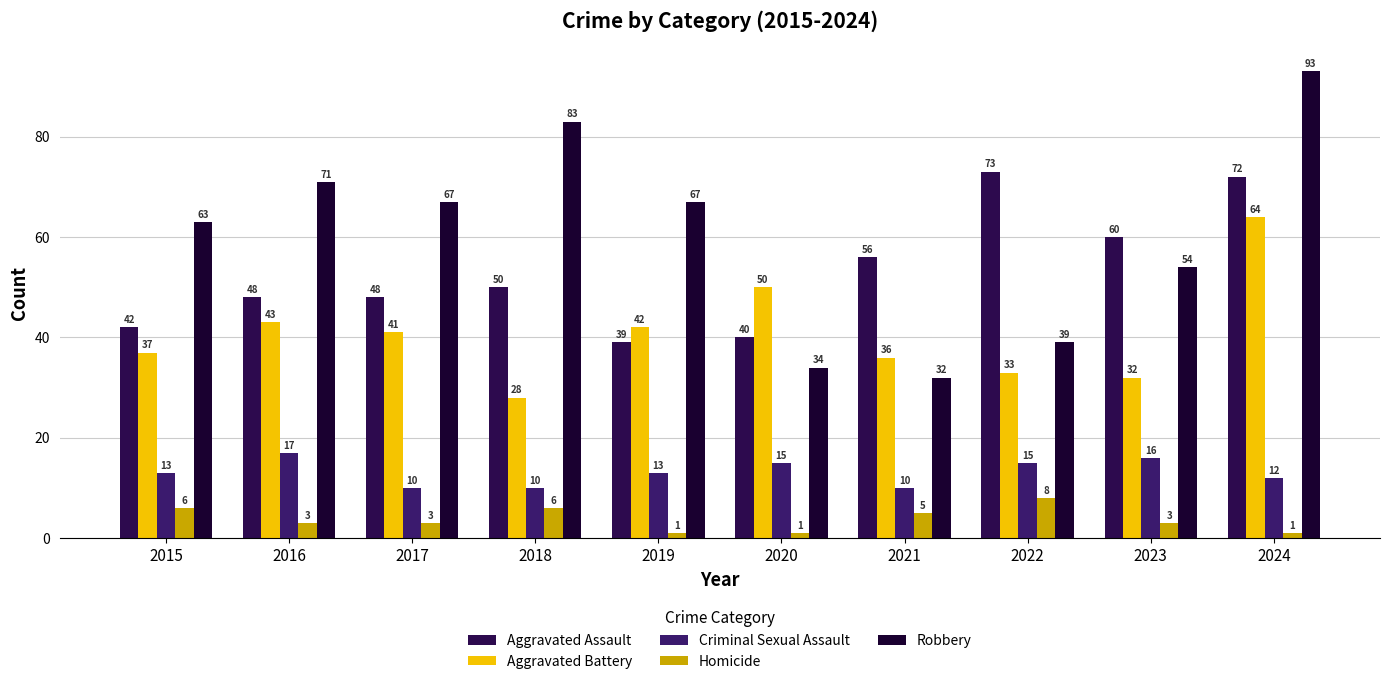

Which series changed the most between 2019 and 2024?

Aggravated Assault